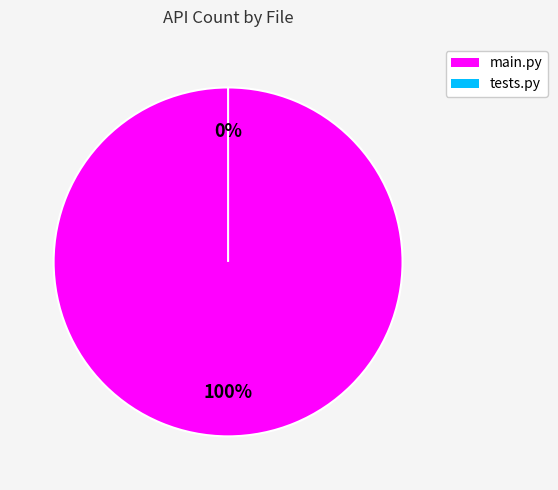

Between 4. Production/deploy/tests.py and 4. Production/deploy/main.py, which is larger?

4. Production/deploy/main.py